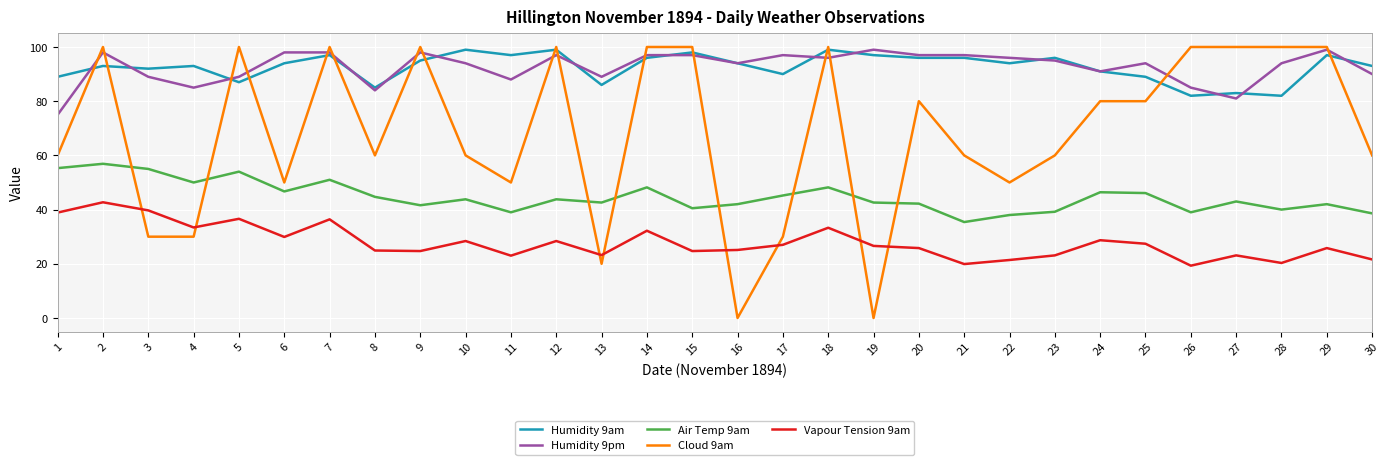

What is the maximum value shown in the chart?

100.0